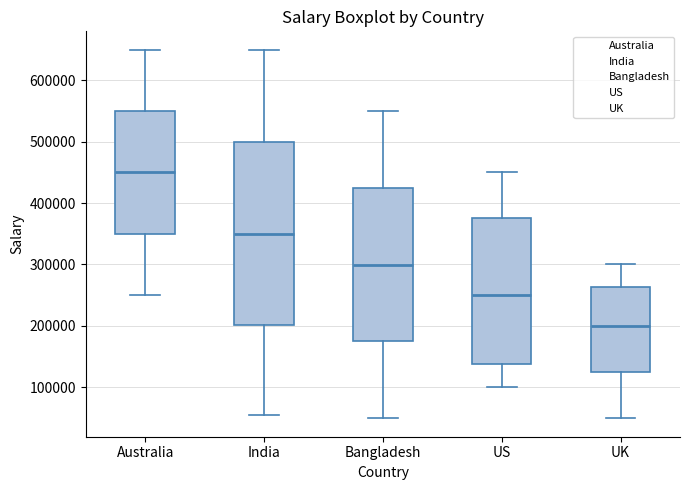

Comparing the boxes themselves (not the whiskers), which one is the tallest?

India